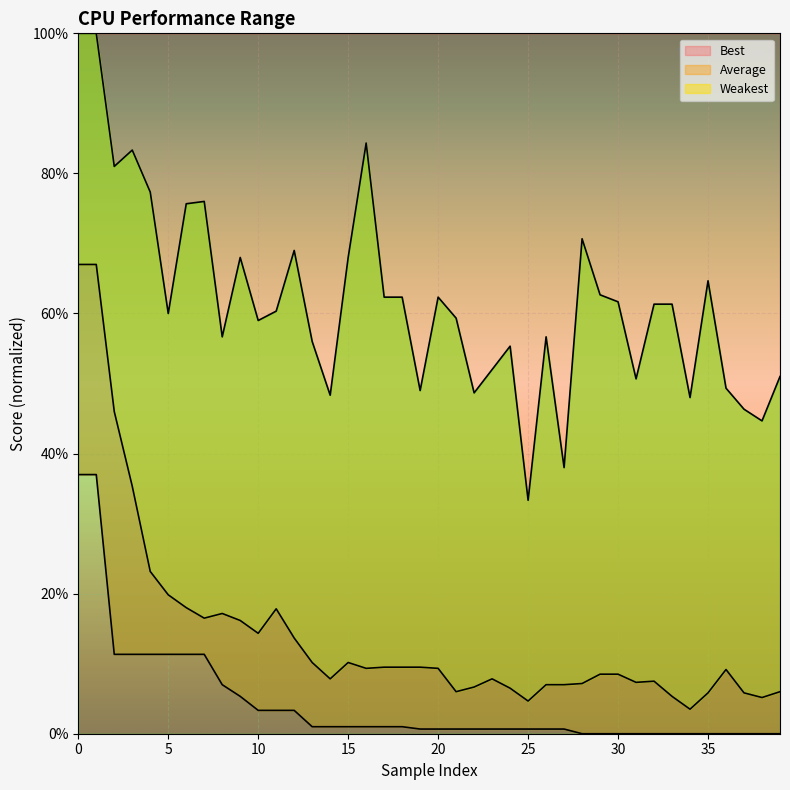

What is the highest value of the Best series?

37.0